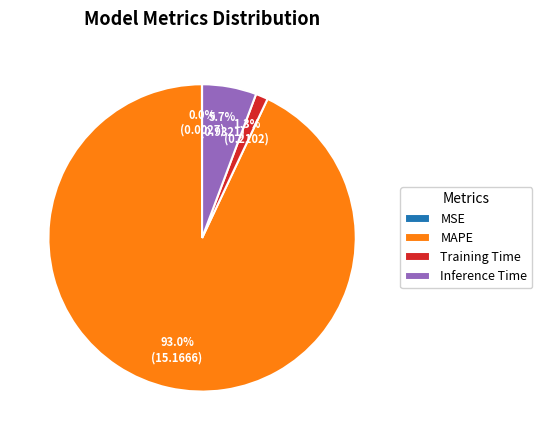

Is it true that Training Time is 1% of the pie?

True